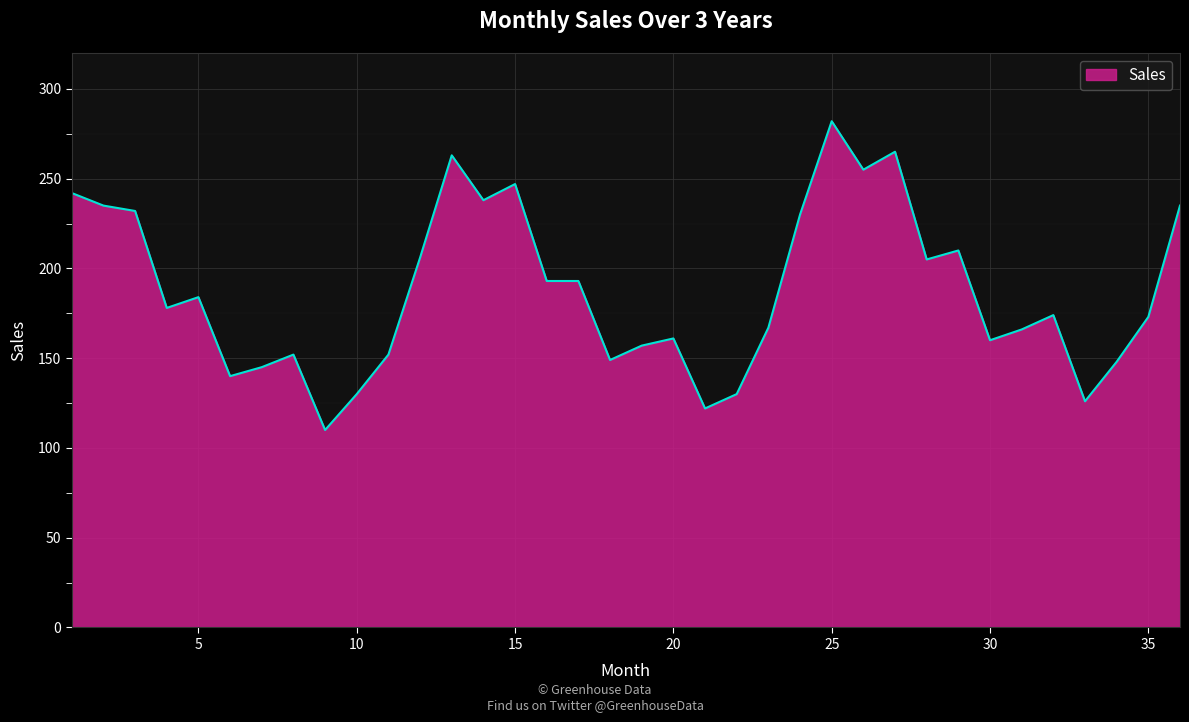

What is the difference between the maximum and minimum values?

172